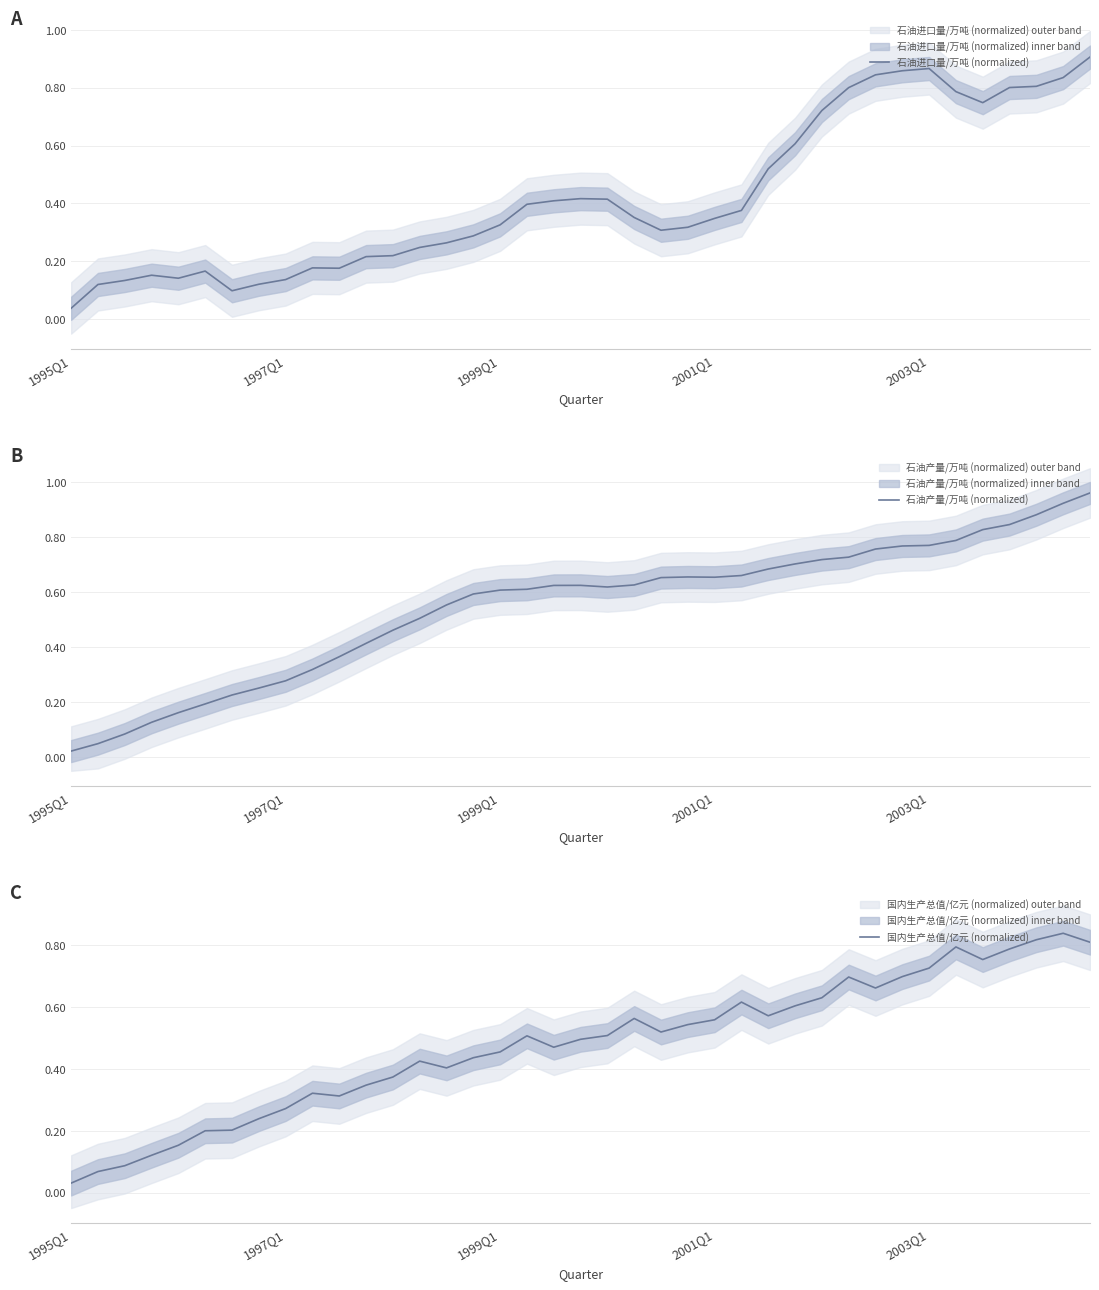

Does the chart have visible grid lines?

Yes